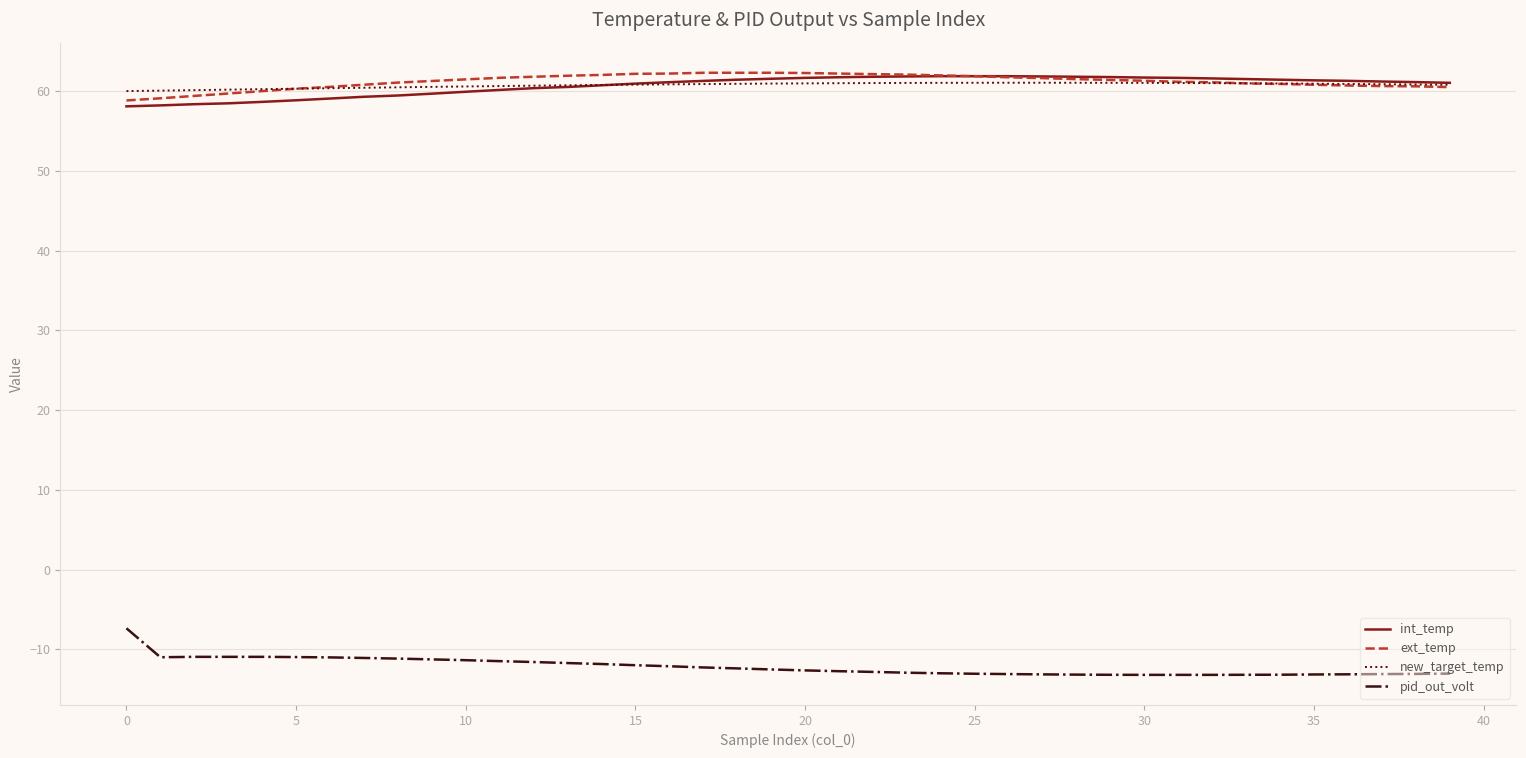

True or false: int_temp and pid_out_volt cross at least once.

False